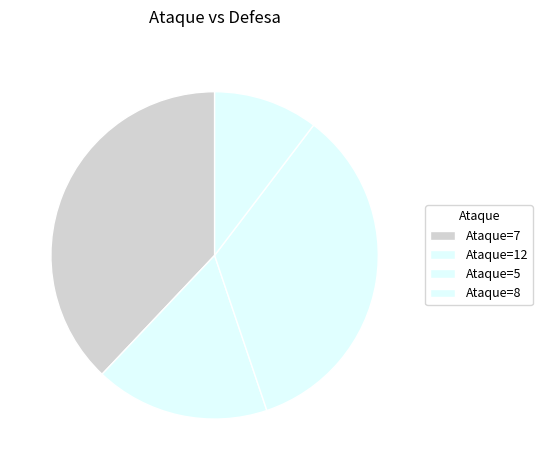

Count the number of slices in the pie.

4